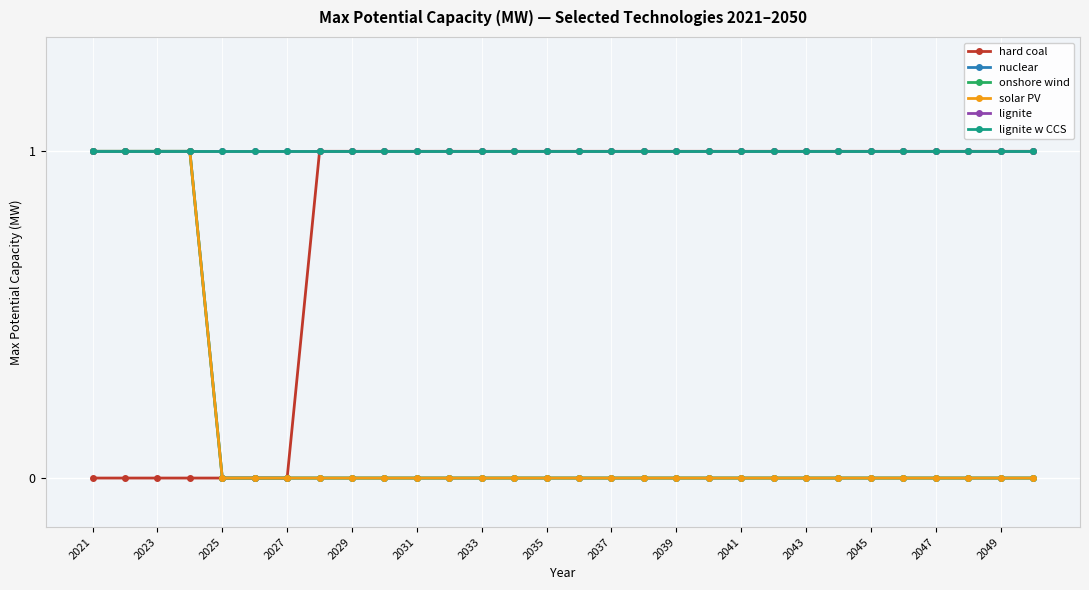

Does the chart have visible grid lines?

Yes